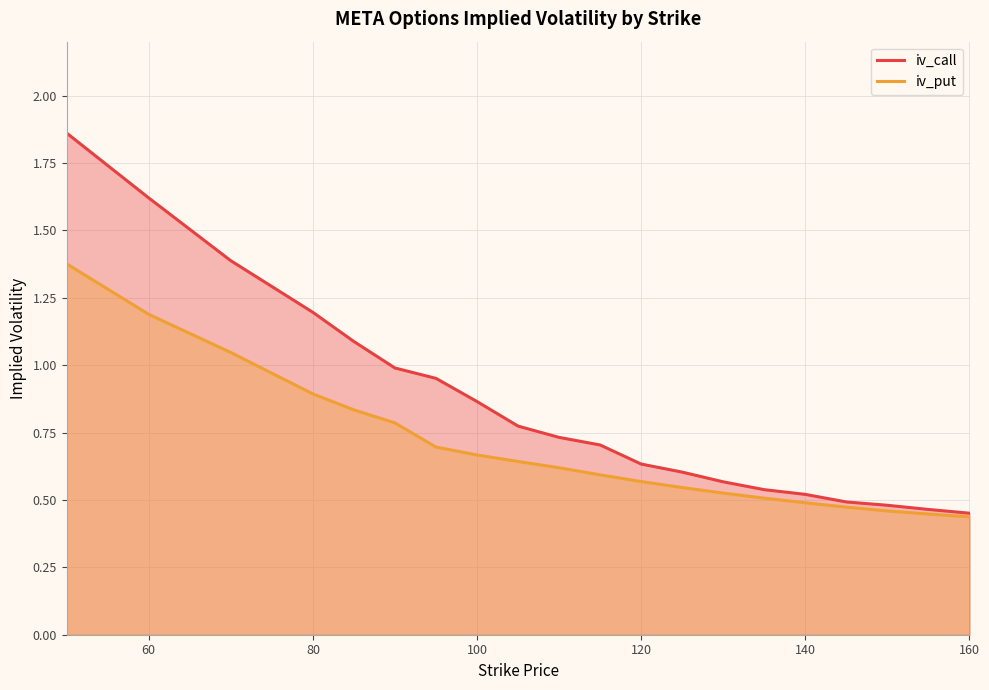

What is the total value across all series at 120?

1.2